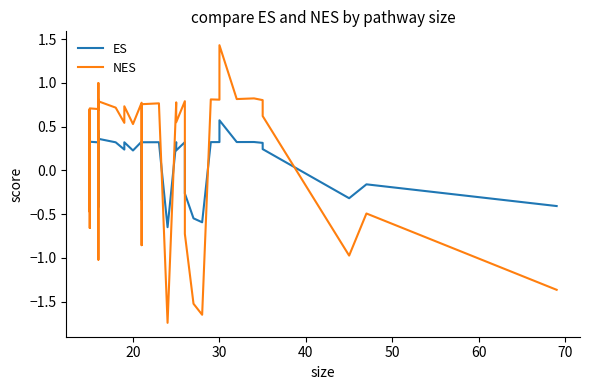

How many interior local peaks does the ES series have?

13